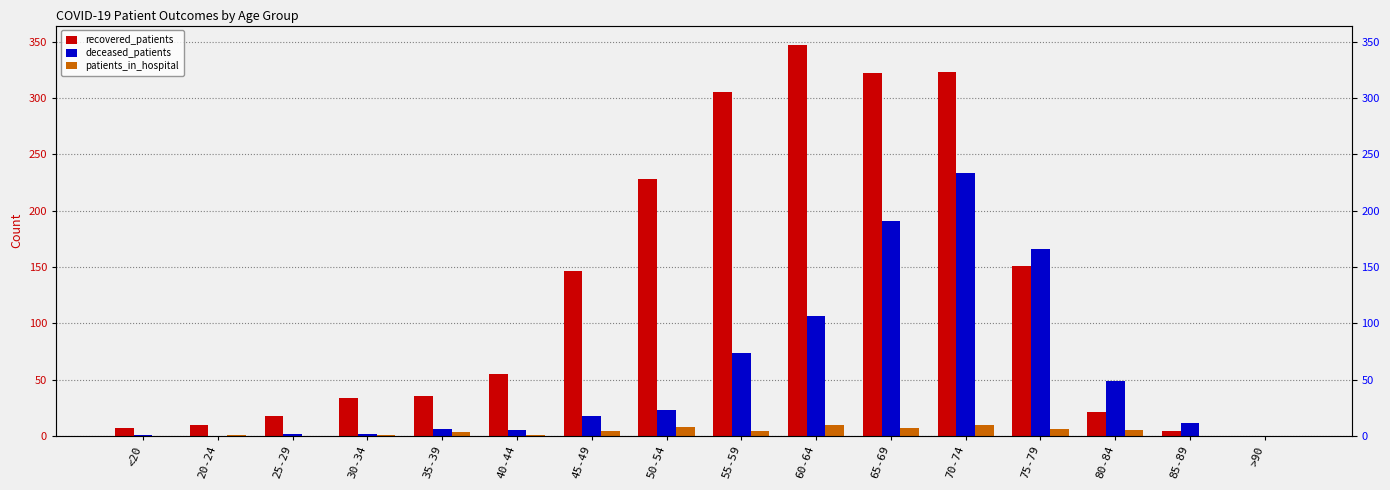

Does the chart contain any negative values?

No